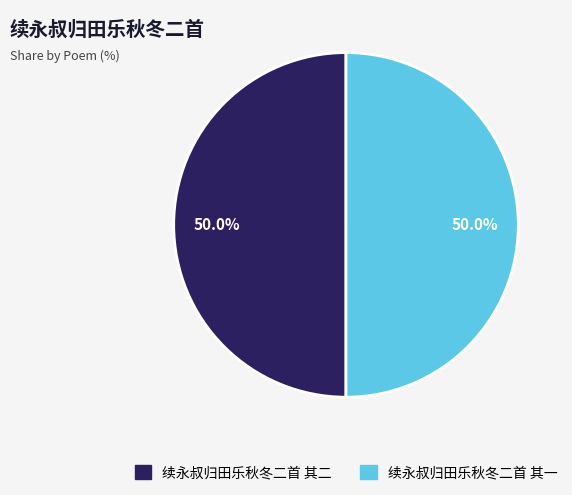

Is the sum of 续永叔归田乐秋冬二首 其一 and 续永叔归田乐秋冬二首 其二 greater than half?

Yes